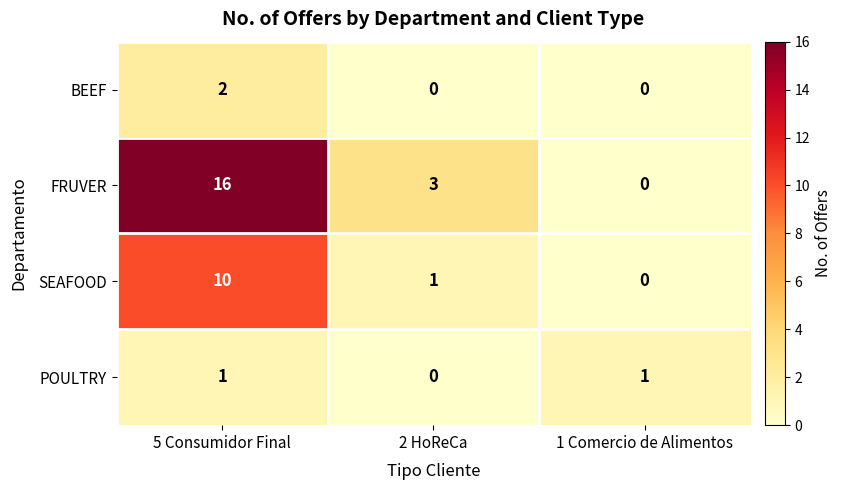

Which series has the largest total across all categories?

FRUVER